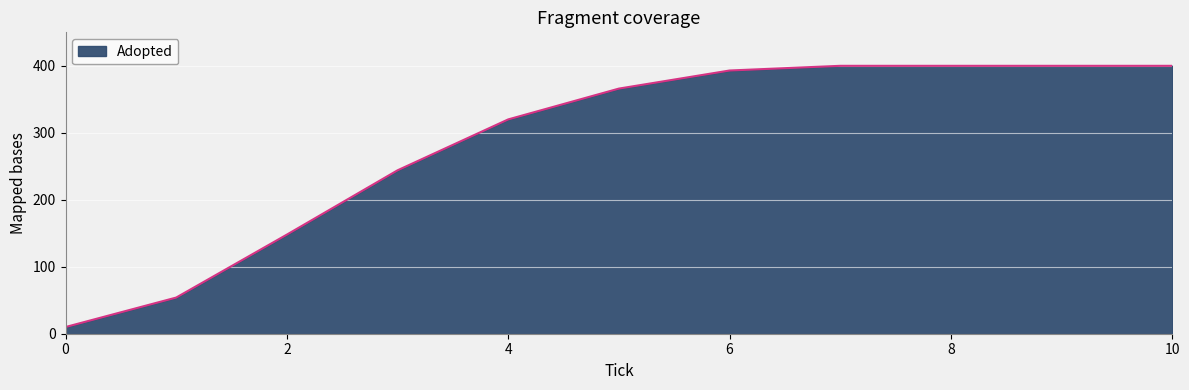

What is the difference between the maximum and minimum values?

390